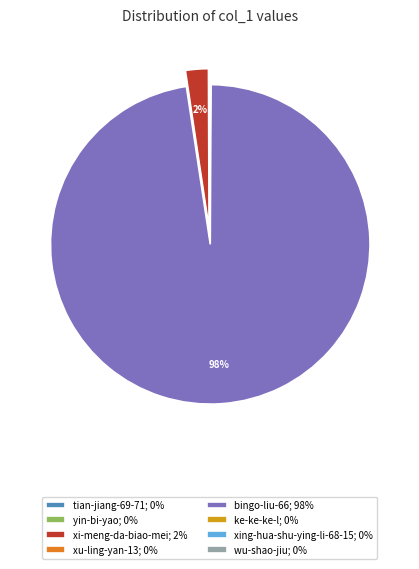

Is bingo-liu-66; 98% the majority of the pie?

Yes